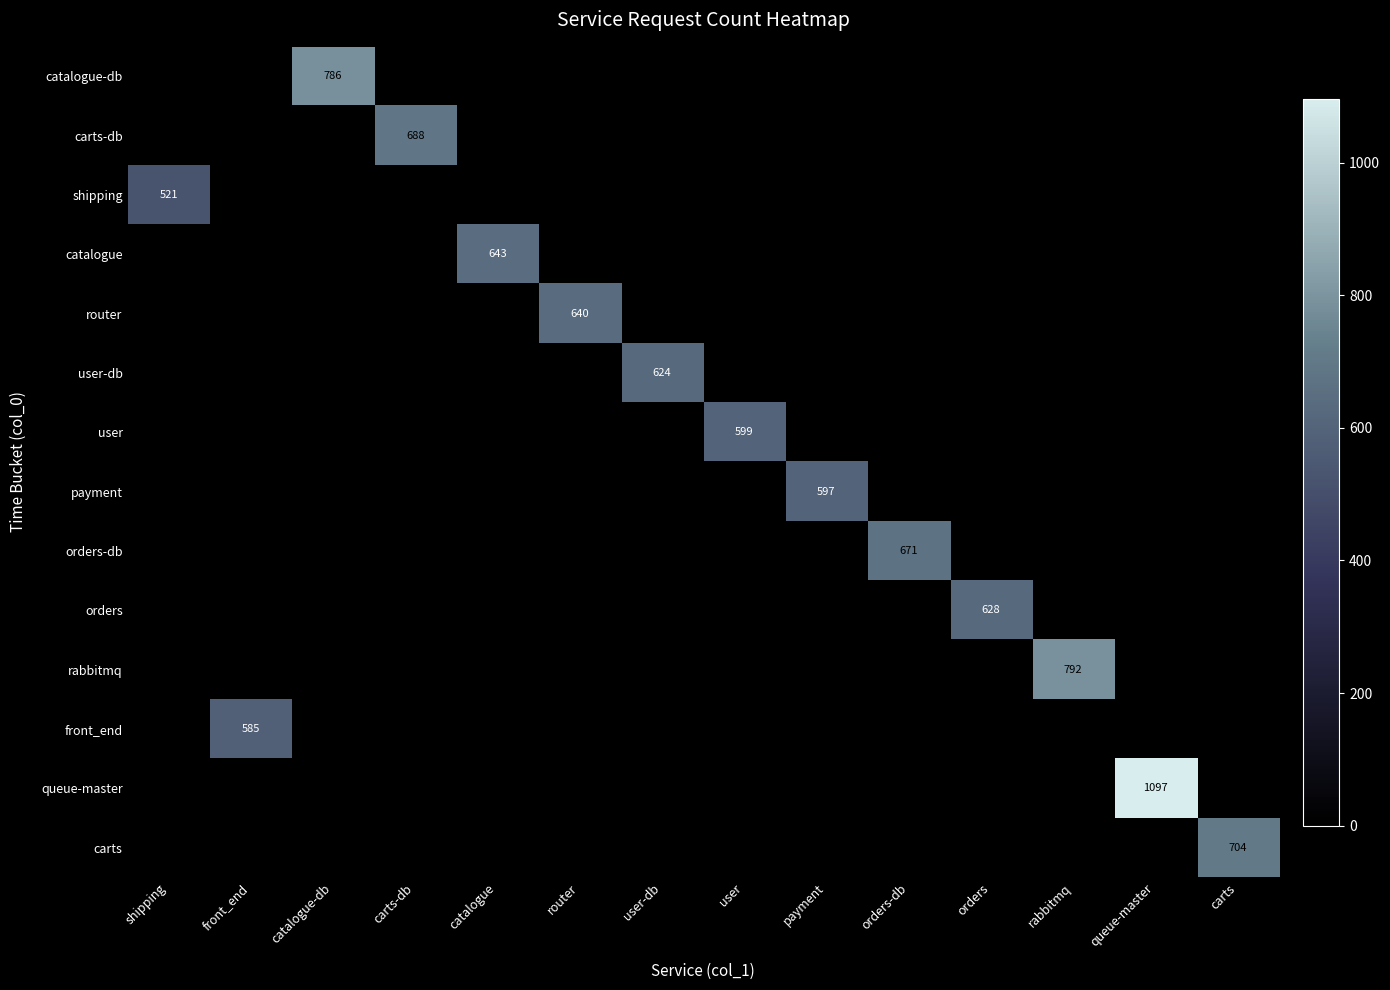

What is the highest value of the router series?

640